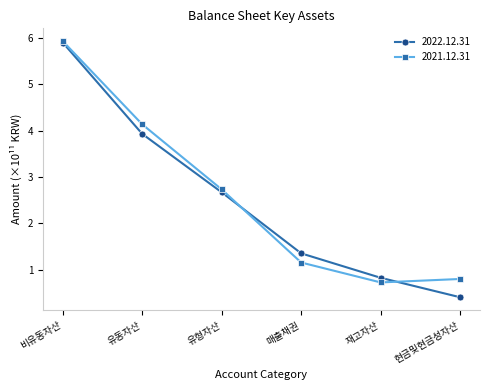

The 2021.12.31 series shows 0.8 at 현금및현금성자산. True or false?

True